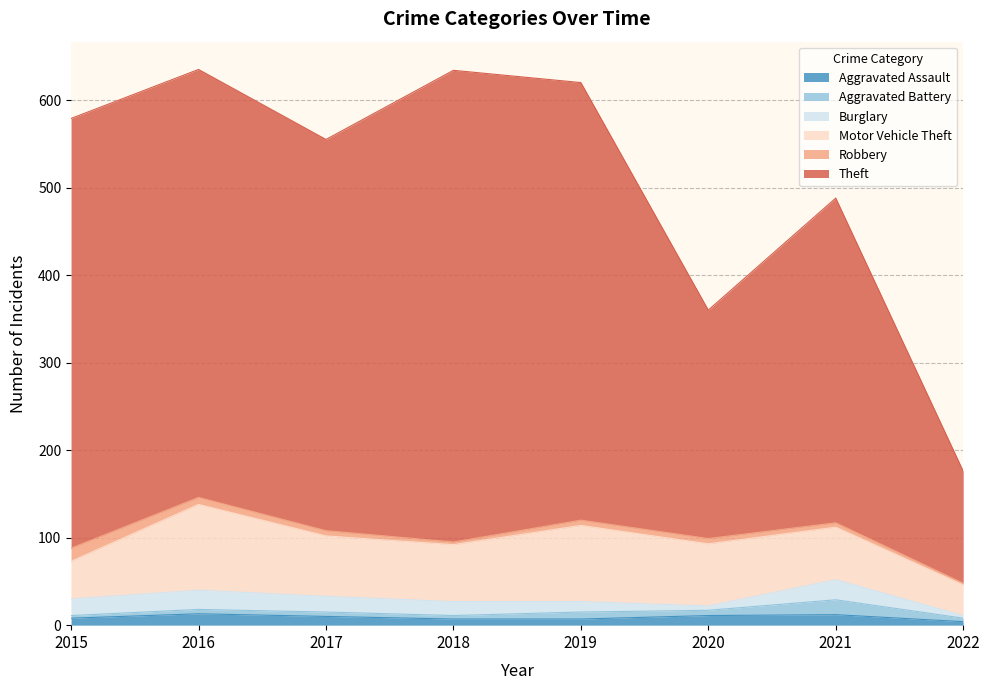

What is the total value across all series at 2016?

635